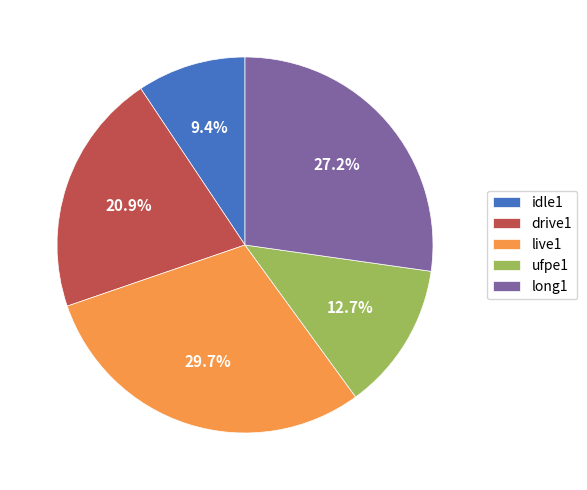

True or false: idle1 accounts for 24% of the total.

False